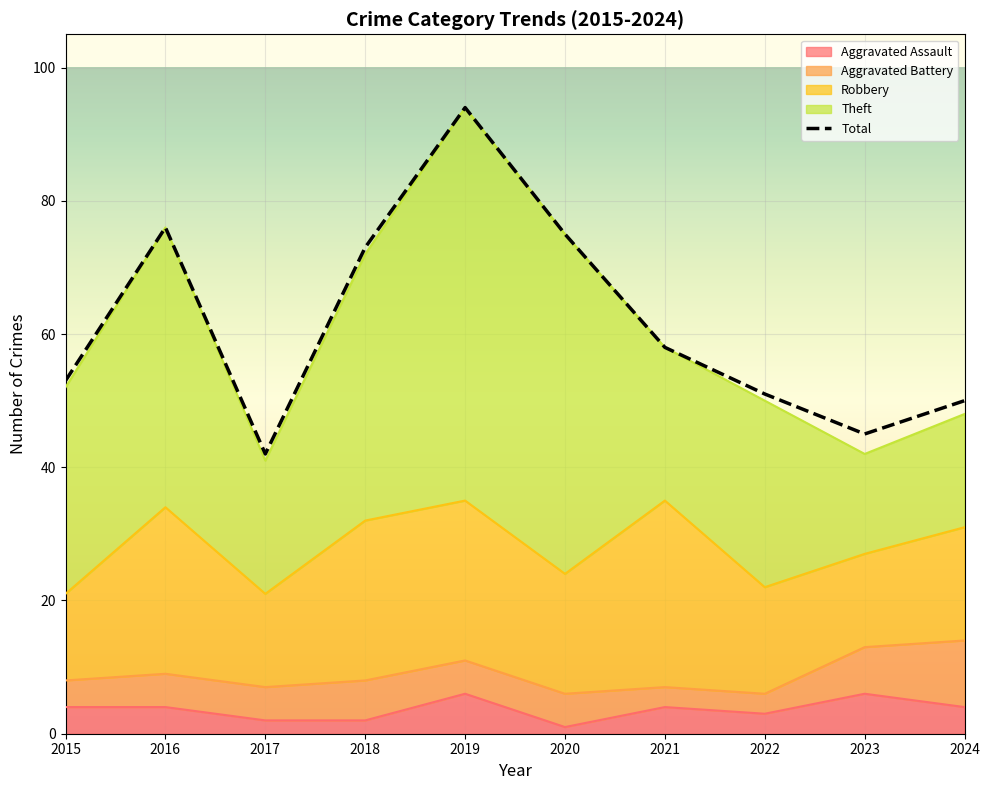

At which category does Theft reach its first local valley?

2017